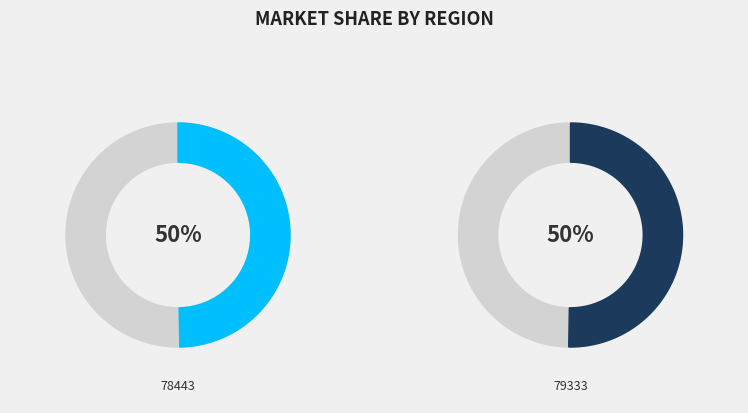

How many slices are in this pie chart?

2